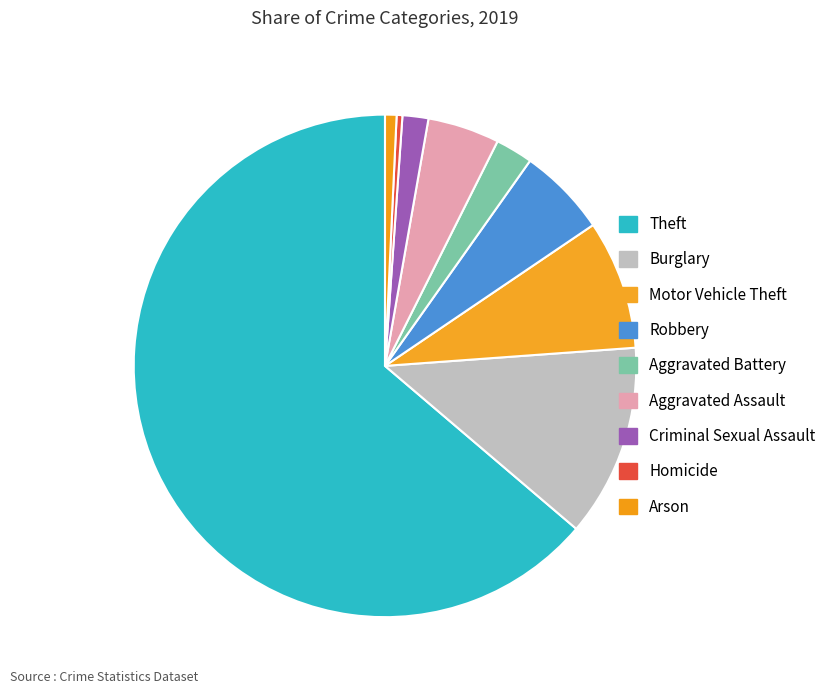

To the nearest percent, what percentage of the pie is Aggravated Assault?

5%